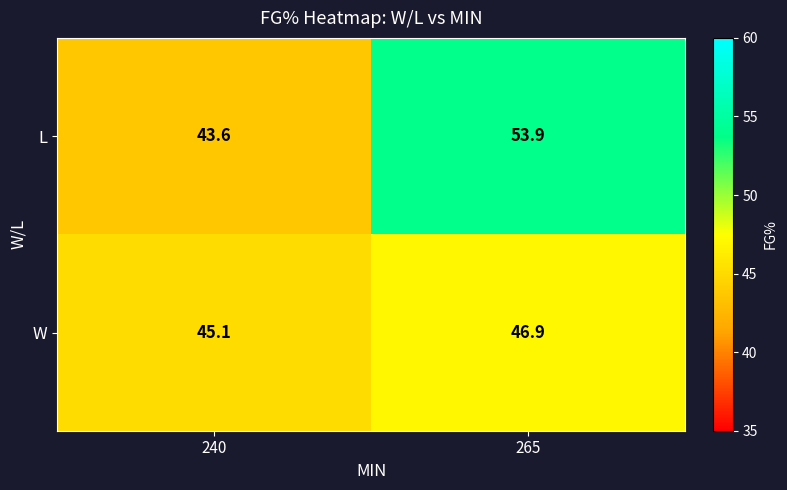

At which label does L reach its peak?

265